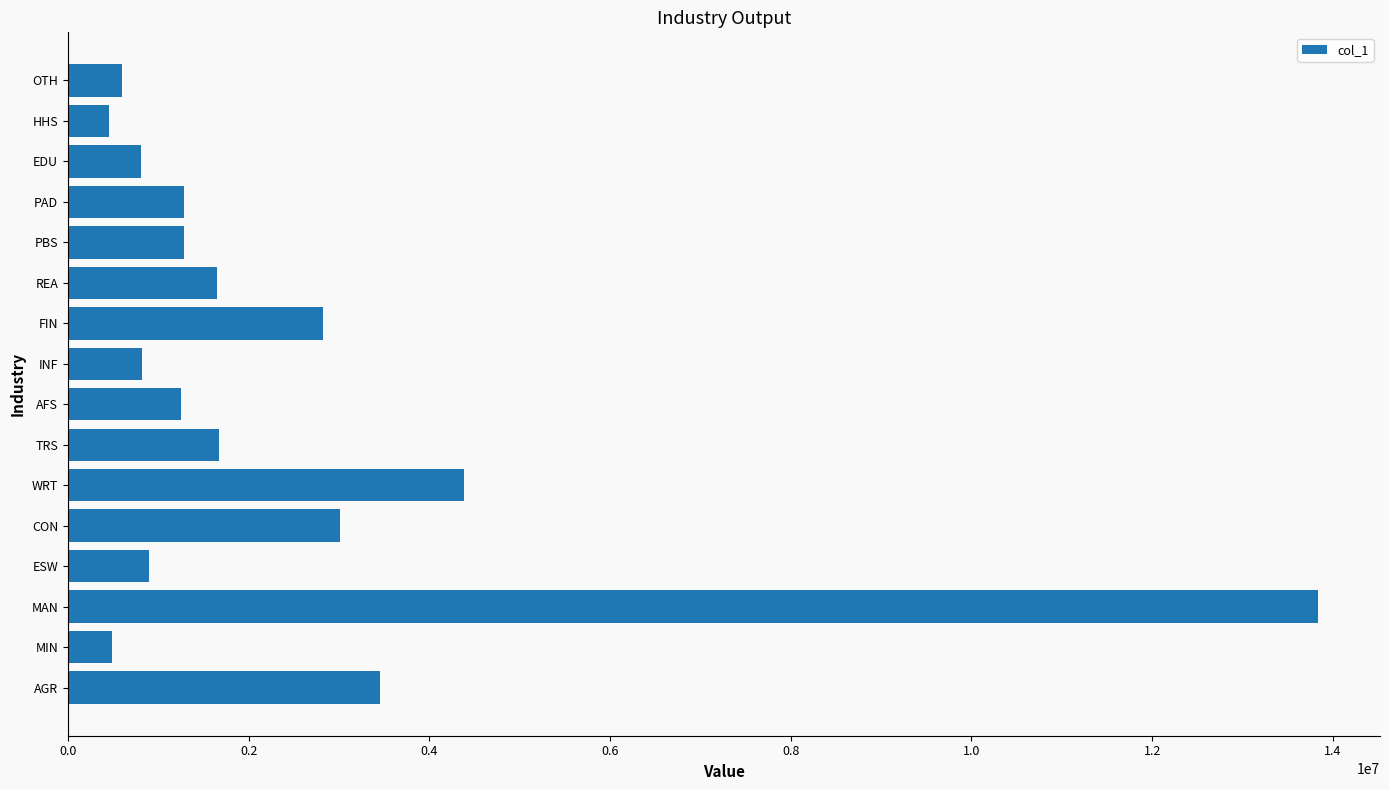

What is the difference between the maximum and minimum values?

13372585.7